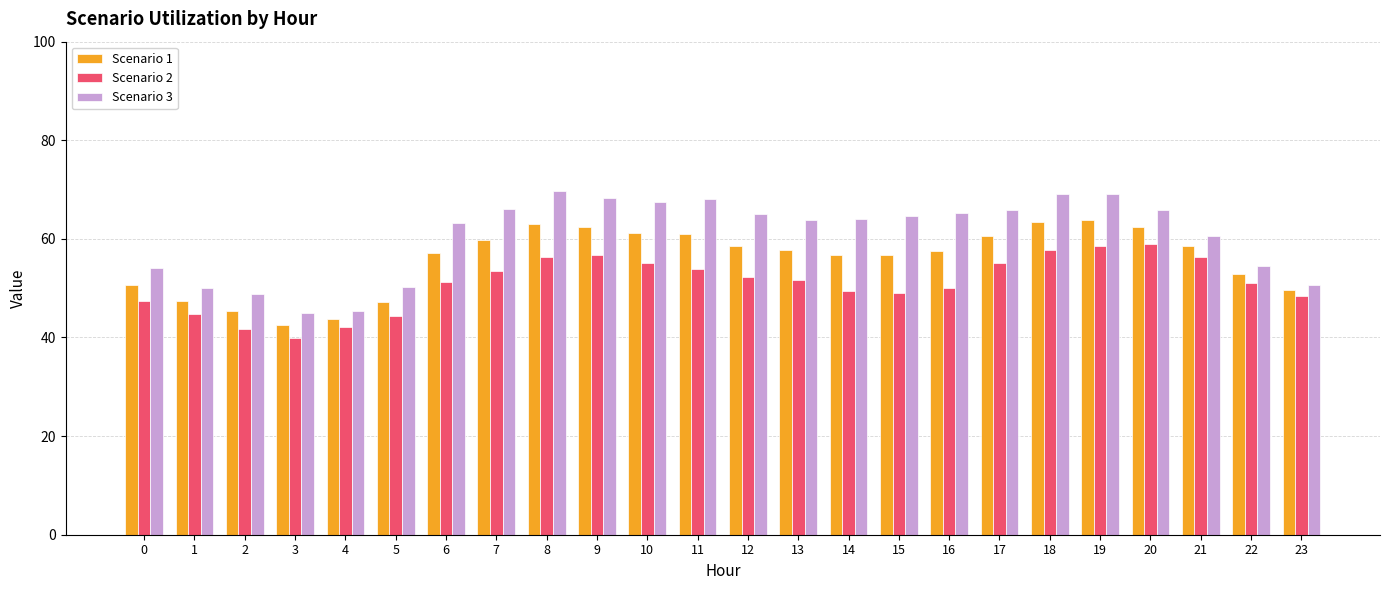

List the series in order of their peak value, highest first.

Scenario 3, Scenario 1, Scenario 2